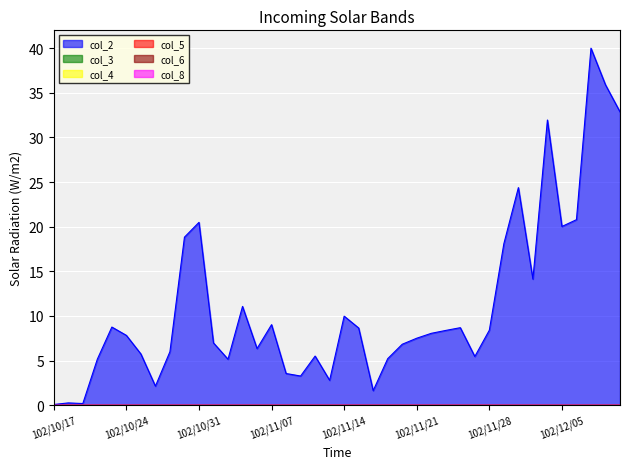

True or false: col_8 has more than 1 points higher than both neighbors.

True